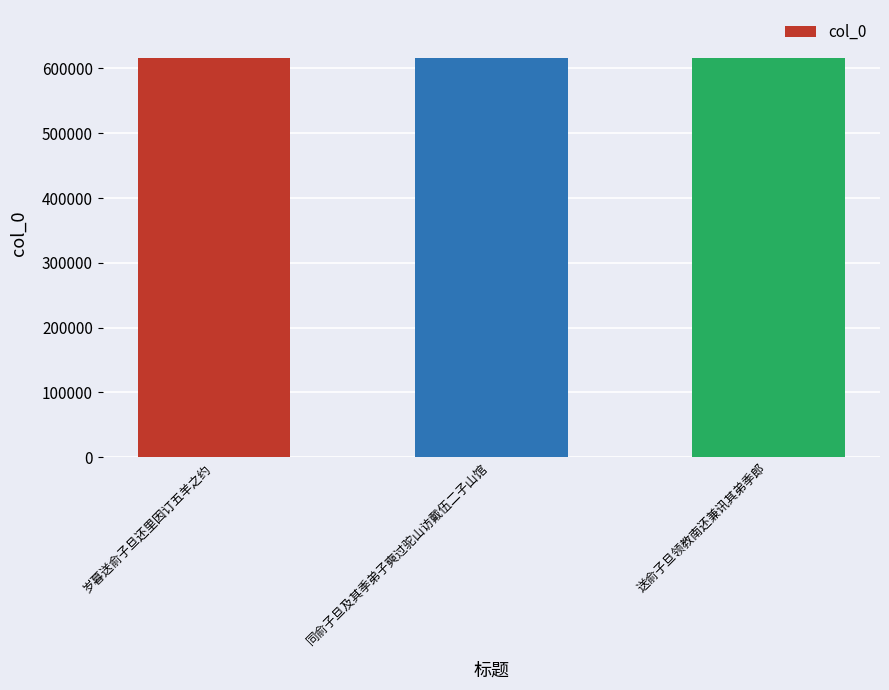

What is the sum of the values at 送俞子旦领教南还兼讯其弟季郎 and 岁暮送俞子旦还里因订五羊之约?

1231936